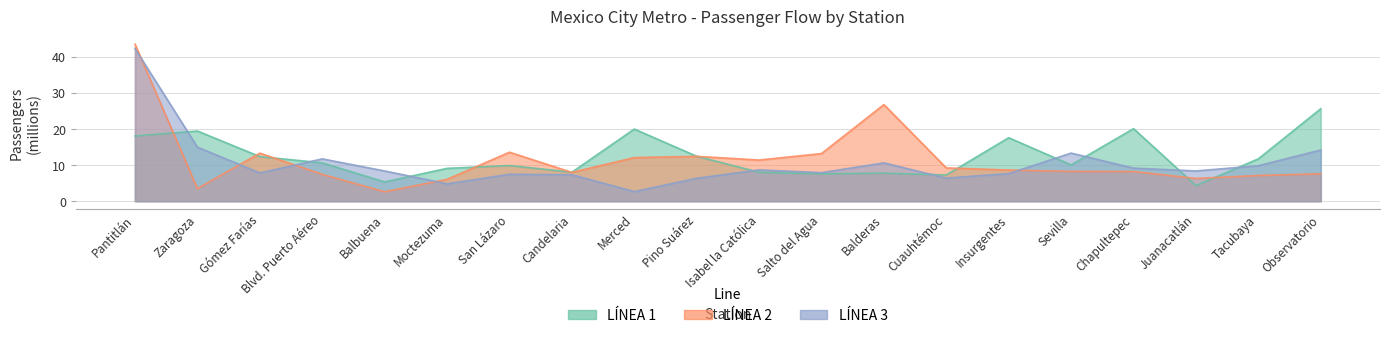

What is the highest value of the LÍNEA 1 series?

25.6